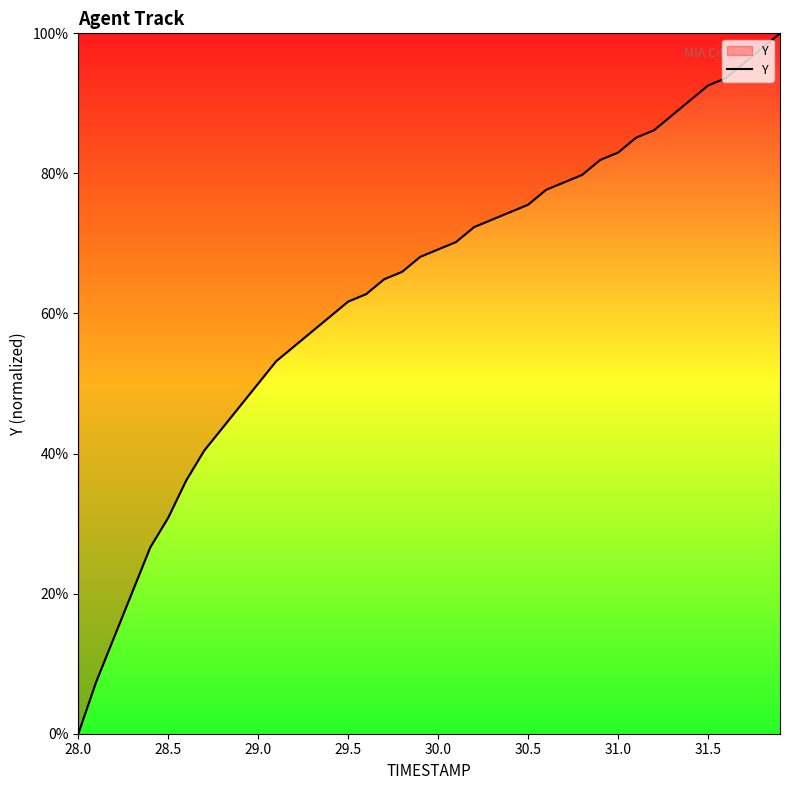

What is the difference between the values at 28.5 and 30.5?

44.7